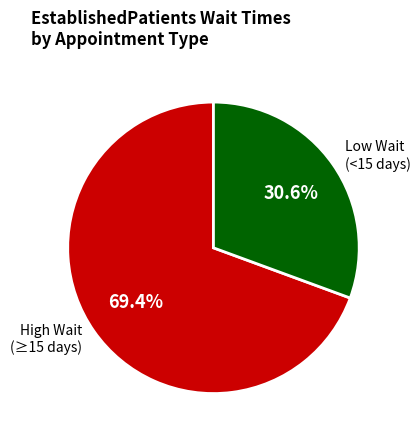

Does Low Wait (<15 days) represent more than half of the total?

No